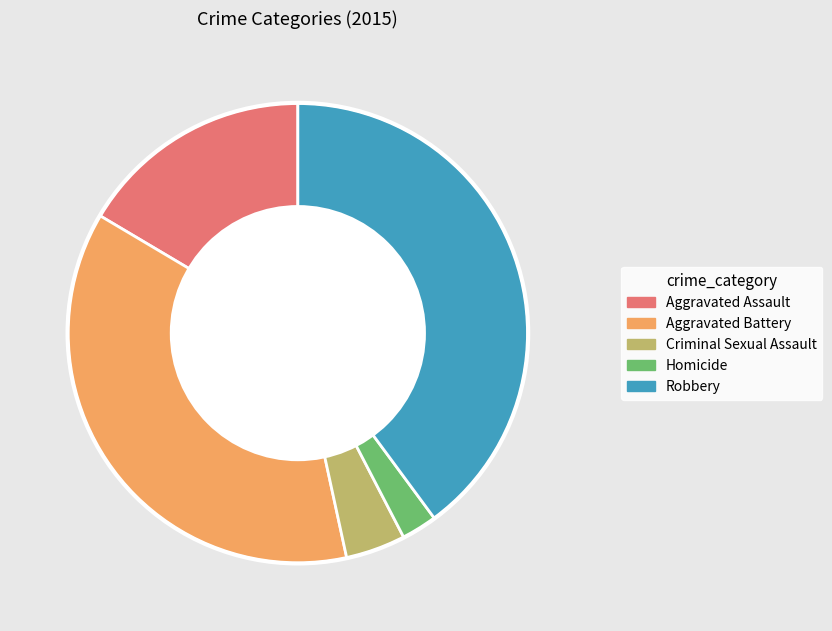

Between Criminal Sexual Assault and Homicide, which is larger?

Criminal Sexual Assault